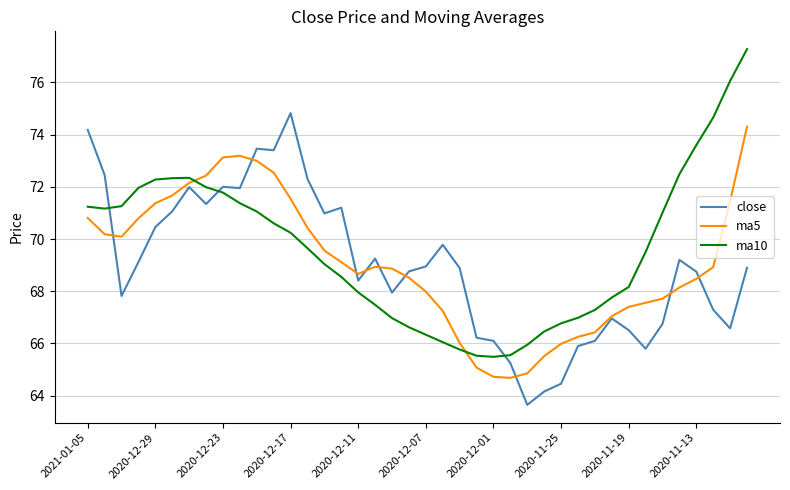

What is the greatest value displayed?

77.3